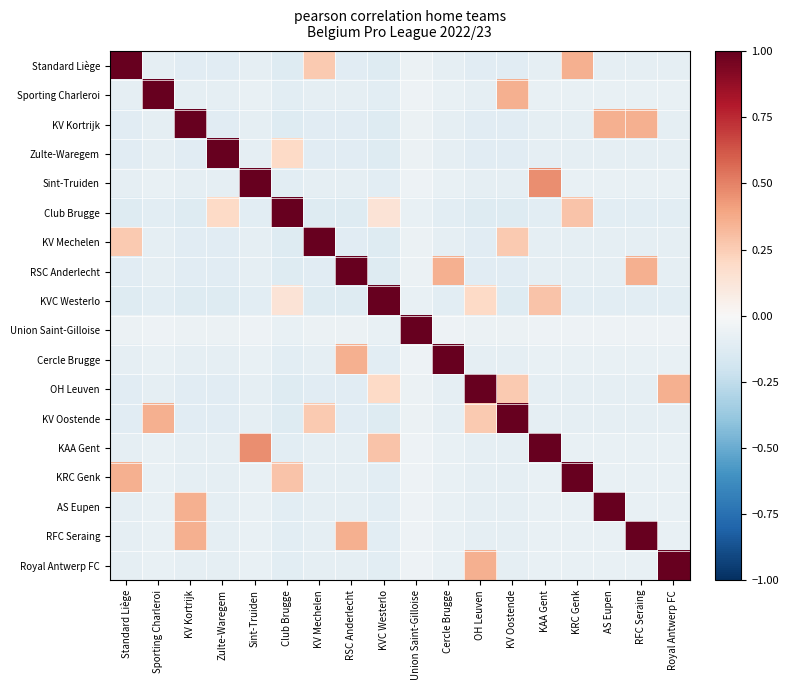

What is the spread (max minus min) of values at Sporting Charleroi?

1.1